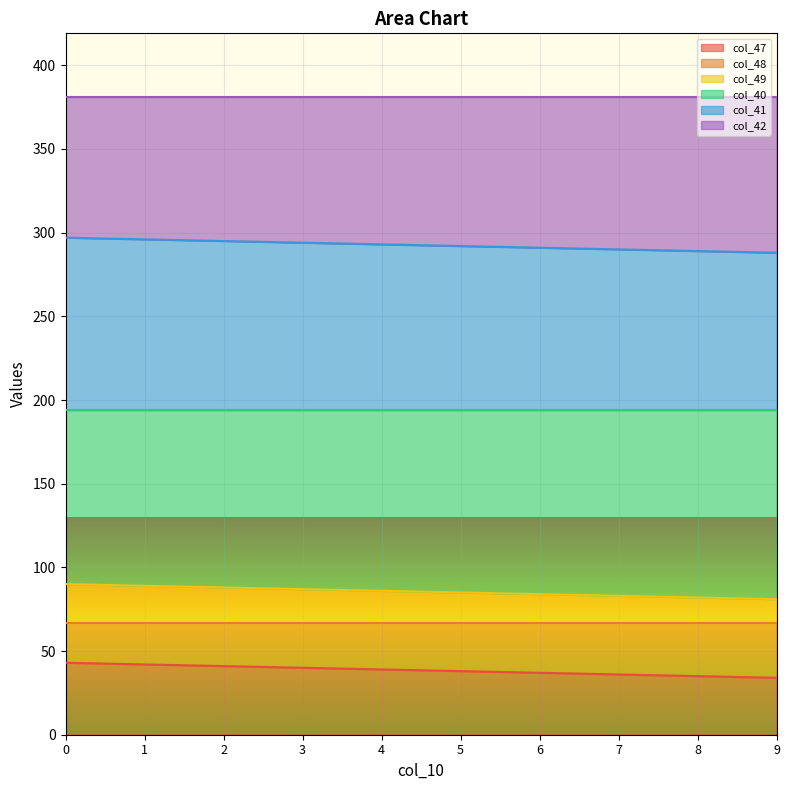

True or false: col_47 and col_49 cross at least once.

False